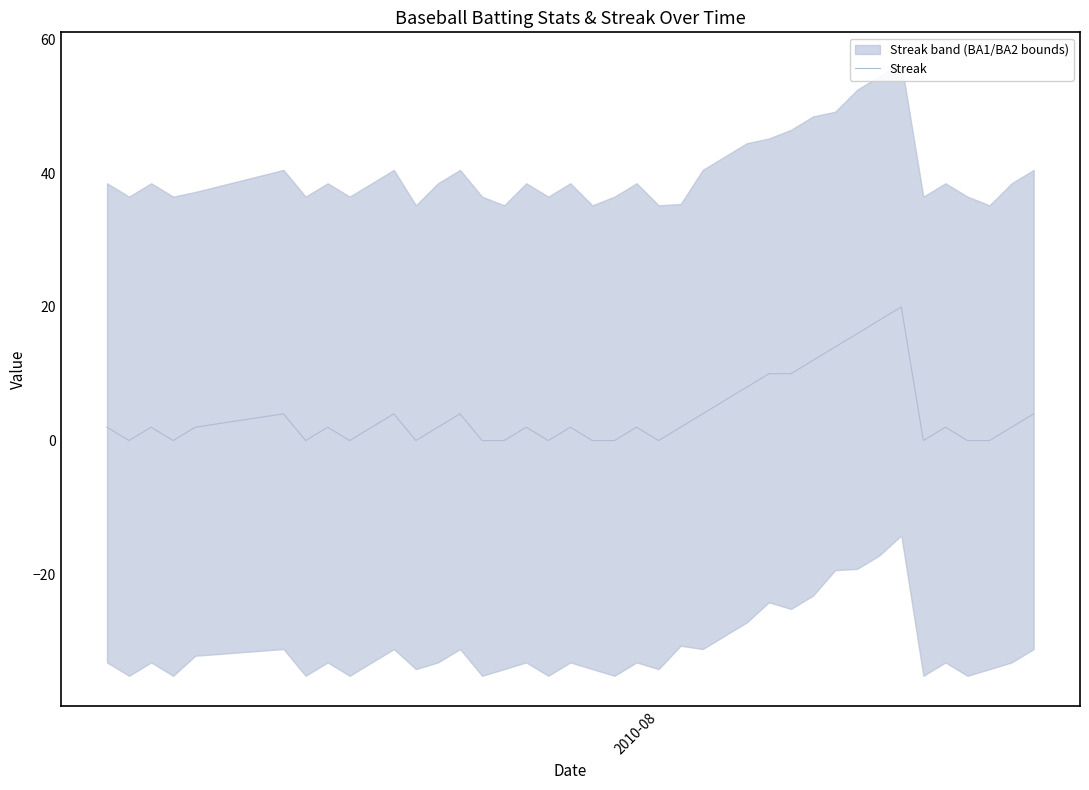

Does the chart display data point markers on the line(s)?

No